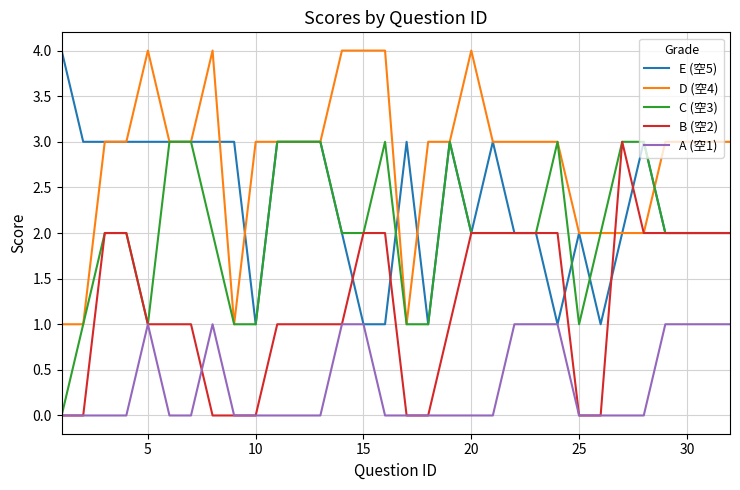

What is the greatest value displayed?

4